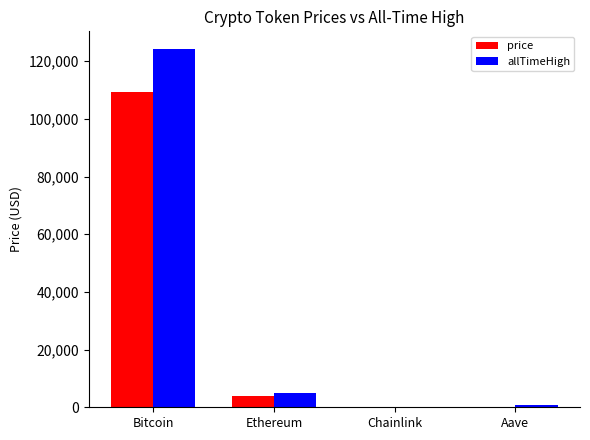

How many groups of bars are there?

4